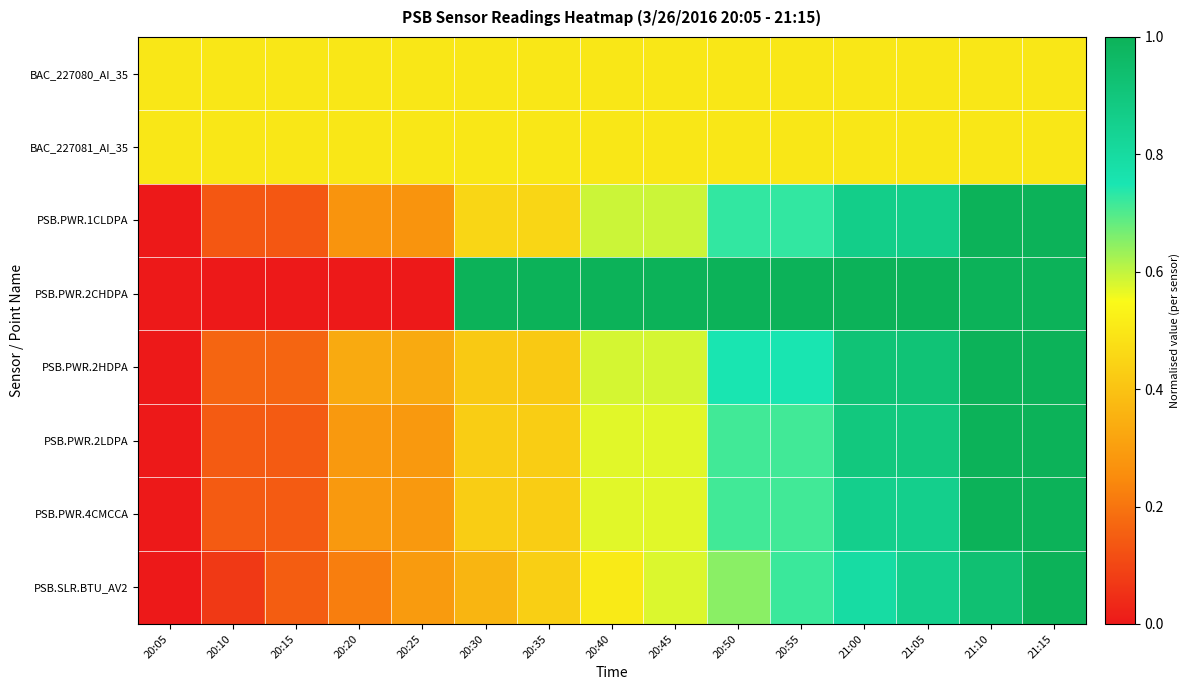

How many data points does each series have?

15